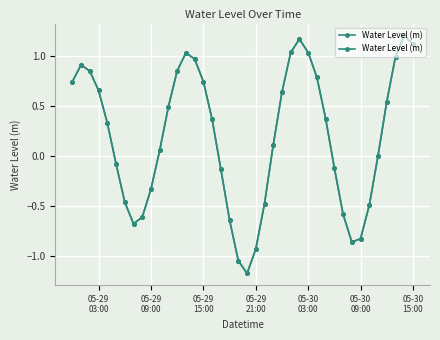

Reading left to right, transcribe all the data shown in this chart.

0.7	0.9	0.9	0.7	0.3	-0.1	-0.5	-0.7	-0.6	-0.3	0.1	0.5	0.9	1.0	1.0	0.7	0.4	-0.1	-0.6	-1.0	-1.2	-0.9	-0.5	0.1	0.6	1.0	1.2	1.0	0.8	0.4	-0.1	-0.6	-0.9	-0.8	-0.5	0.0	0.5	1.0	1.2	1.1